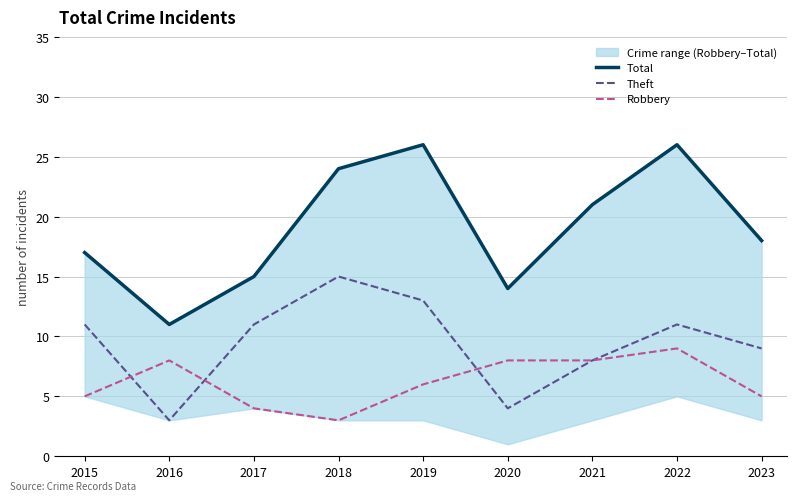

How many values in the Theft series exceed 11?

2